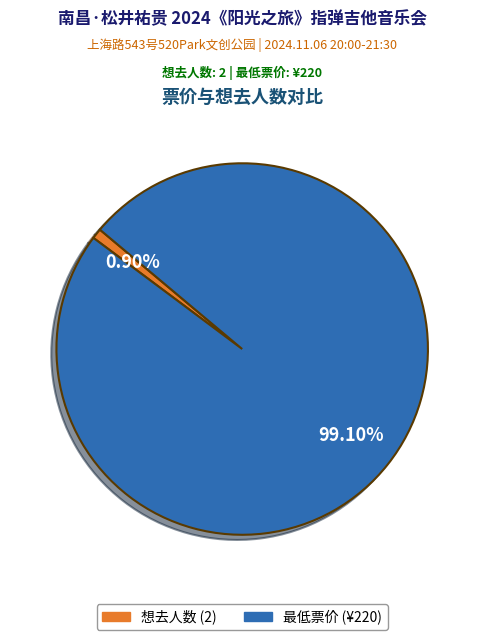

Does 想去人数 account for over 50% of the chart?

No